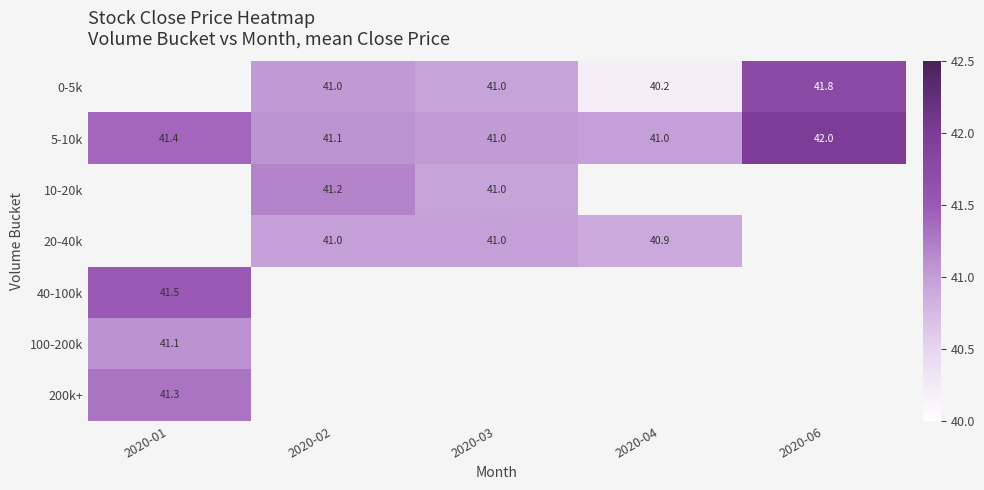

What is the smallest value displayed?

40.2